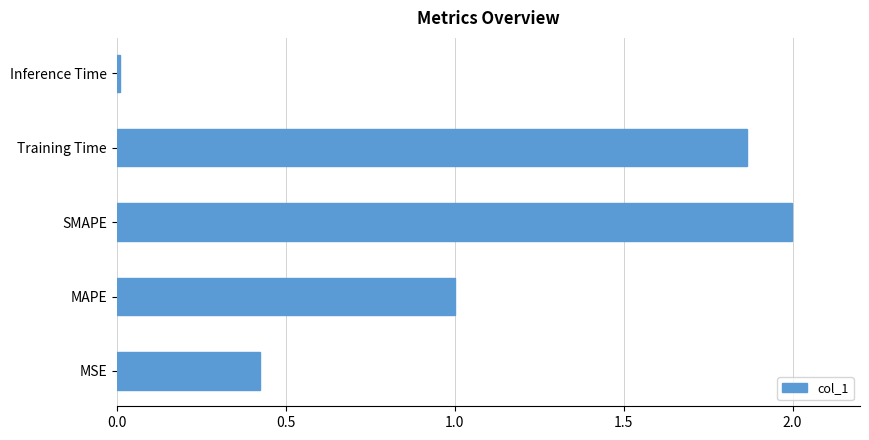

List the labels in order of value, largest first.

SMAPE, Training Time, MAPE, MSE, Inference Time